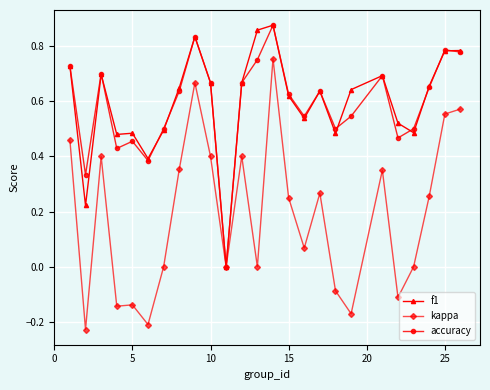

Which series has the widest spread of values?

kappa